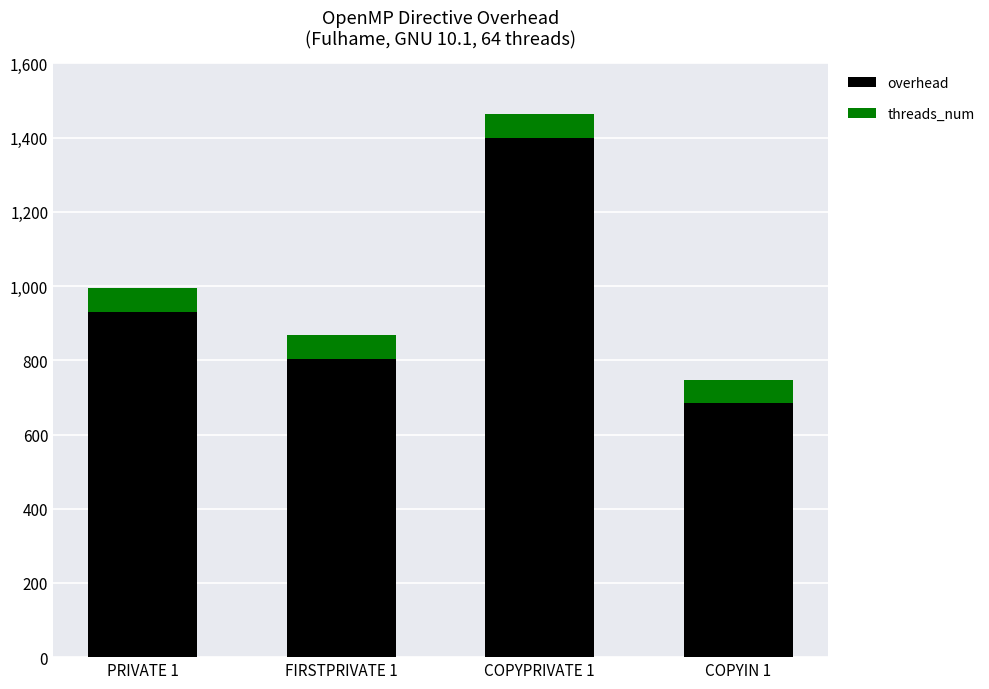

How many bars are there in total?

4